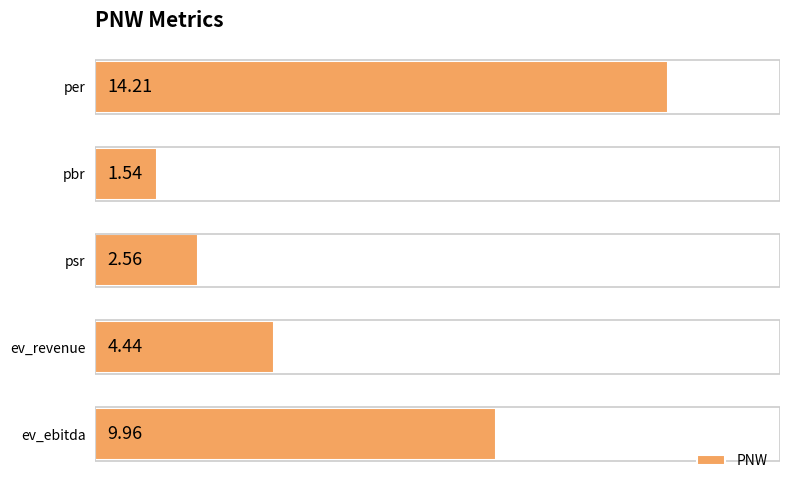

Where is the data nearest to the value 7?

ev_revenue